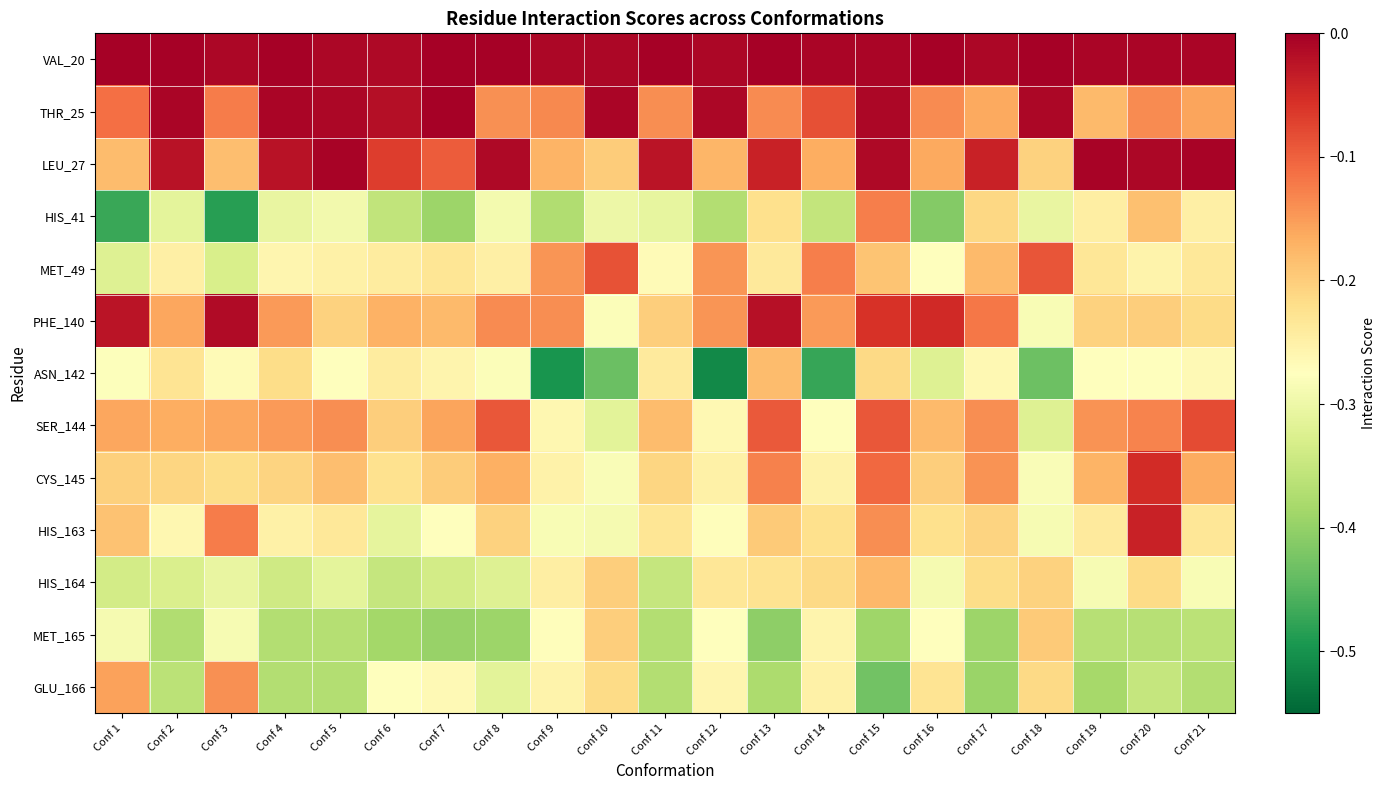

Reading left to right, transcribe all the data shown in this chart.

VAL_20: Conf 1=-0.0	Conf 2=-0.0	Conf 3=-0.0	Conf 4=-0.0	Conf 5=-0.0	Conf 6=-0.0	Conf 7=-0.0	Conf 8=-0.0	Conf 9=-0.0	Conf 10=-0.0	Conf 11=-0.0	Conf 12=-0.0	Conf 13=-0.0	Conf 14=-0.0	Conf 15=-0.0	Conf 16=-0.0	Conf 17=-0.0	Conf 18=-0.0	Conf 19=-0.0	Conf 20=-0.0	Conf 21=-0.0
THR_25: Conf 1=-0.1	Conf 2=-0.0	Conf 3=-0.1	Conf 4=-0.0	Conf 5=-0.0	Conf 6=-0.0	Conf 7=-0.0	Conf 8=-0.1	Conf 9=-0.1	Conf 10=-0.0	Conf 11=-0.1	Conf 12=-0.0	Conf 13=-0.1	Conf 14=-0.1	Conf 15=-0.0	Conf 16=-0.1	Conf 17=-0.2	Conf 18=-0.0	Conf 19=-0.2	Conf 20=-0.1	Conf 21=-0.2
LEU_27: Conf 1=-0.2	Conf 2=-0.0	Conf 3=-0.2	Conf 4=-0.0	Conf 5=-0.0	Conf 6=-0.1	Conf 7=-0.1	Conf 8=-0.0	Conf 9=-0.2	Conf 10=-0.2	Conf 11=-0.0	Conf 12=-0.2	Conf 13=-0.0	Conf 14=-0.2	Conf 15=-0.0	Conf 16=-0.2	Conf 17=-0.0	Conf 18=-0.2	Conf 19=-0.0	Conf 20=-0.0	Conf 21=-0.0
HIS_41: Conf 1=-0.5	Conf 2=-0.3	Conf 3=-0.5	Conf 4=-0.3	Conf 5=-0.3	Conf 6=-0.4	Conf 7=-0.4	Conf 8=-0.3	Conf 9=-0.4	Conf 10=-0.3	Conf 11=-0.3	Conf 12=-0.4	Conf 13=-0.2	Conf 14=-0.4	Conf 15=-0.1	Conf 16=-0.4	Conf 17=-0.2	Conf 18=-0.3	Conf 19=-0.2	Conf 20=-0.2	Conf 21=-0.2
MET_49: Conf 1=-0.3	Conf 2=-0.2	Conf 3=-0.3	Conf 4=-0.3	Conf 5=-0.3	Conf 6=-0.2	Conf 7=-0.2	Conf 8=-0.2	Conf 9=-0.1	Conf 10=-0.1	Conf 11=-0.3	Conf 12=-0.1	Conf 13=-0.2	Conf 14=-0.1	Conf 15=-0.2	Conf 16=-0.3	Conf 17=-0.2	Conf 18=-0.1	Conf 19=-0.2	Conf 20=-0.3	Conf 21=-0.2
PHE_140: Conf 1=-0.0	Conf 2=-0.2	Conf 3=-0.0	Conf 4=-0.2	Conf 5=-0.2	Conf 6=-0.2	Conf 7=-0.2	Conf 8=-0.1	Conf 9=-0.1	Conf 10=-0.3	Conf 11=-0.2	Conf 12=-0.1	Conf 13=-0.0	Conf 14=-0.1	Conf 15=-0.1	Conf 16=-0.0	Conf 17=-0.1	Conf 18=-0.3	Conf 19=-0.2	Conf 20=-0.2	Conf 21=-0.2
ASN_142: Conf 1=-0.3	Conf 2=-0.2	Conf 3=-0.3	Conf 4=-0.2	Conf 5=-0.3	Conf 6=-0.2	Conf 7=-0.3	Conf 8=-0.3	Conf 9=-0.5	Conf 10=-0.4	Conf 11=-0.2	Conf 12=-0.5	Conf 13=-0.2	Conf 14=-0.5	Conf 15=-0.2	Conf 16=-0.3	Conf 17=-0.3	Conf 18=-0.4	Conf 19=-0.3	Conf 20=-0.3	Conf 21=-0.3
SER_144: Conf 1=-0.2	Conf 2=-0.2	Conf 3=-0.2	Conf 4=-0.1	Conf 5=-0.1	Conf 6=-0.2	Conf 7=-0.2	Conf 8=-0.1	Conf 9=-0.3	Conf 10=-0.3	Conf 11=-0.2	Conf 12=-0.3	Conf 13=-0.1	Conf 14=-0.3	Conf 15=-0.1	Conf 16=-0.2	Conf 17=-0.1	Conf 18=-0.3	Conf 19=-0.1	Conf 20=-0.1	Conf 21=-0.1
CYS_145: Conf 1=-0.2	Conf 2=-0.2	Conf 3=-0.2	Conf 4=-0.2	Conf 5=-0.2	Conf 6=-0.2	Conf 7=-0.2	Conf 8=-0.2	Conf 9=-0.3	Conf 10=-0.3	Conf 11=-0.2	Conf 12=-0.2	Conf 13=-0.1	Conf 14=-0.3	Conf 15=-0.1	Conf 16=-0.2	Conf 17=-0.1	Conf 18=-0.3	Conf 19=-0.2	Conf 20=-0.1	Conf 21=-0.2
HIS_163: Conf 1=-0.2	Conf 2=-0.3	Conf 3=-0.1	Conf 4=-0.3	Conf 5=-0.2	Conf 6=-0.3	Conf 7=-0.3	Conf 8=-0.2	Conf 9=-0.3	Conf 10=-0.3	Conf 11=-0.2	Conf 12=-0.3	Conf 13=-0.2	Conf 14=-0.2	Conf 15=-0.1	Conf 16=-0.2	Conf 17=-0.2	Conf 18=-0.3	Conf 19=-0.2	Conf 20=-0.0	Conf 21=-0.2
HIS_164: Conf 1=-0.3	Conf 2=-0.3	Conf 3=-0.3	Conf 4=-0.3	Conf 5=-0.3	Conf 6=-0.4	Conf 7=-0.3	Conf 8=-0.3	Conf 9=-0.2	Conf 10=-0.2	Conf 11=-0.4	Conf 12=-0.2	Conf 13=-0.2	Conf 14=-0.2	Conf 15=-0.2	Conf 16=-0.3	Conf 17=-0.2	Conf 18=-0.2	Conf 19=-0.3	Conf 20=-0.2	Conf 21=-0.3
MET_165: Conf 1=-0.3	Conf 2=-0.4	Conf 3=-0.3	Conf 4=-0.4	Conf 5=-0.4	Conf 6=-0.4	Conf 7=-0.4	Conf 8=-0.4	Conf 9=-0.3	Conf 10=-0.2	Conf 11=-0.4	Conf 12=-0.3	Conf 13=-0.4	Conf 14=-0.3	Conf 15=-0.4	Conf 16=-0.3	Conf 17=-0.4	Conf 18=-0.2	Conf 19=-0.4	Conf 20=-0.4	Conf 21=-0.4
GLU_166: Conf 1=-0.2	Conf 2=-0.4	Conf 3=-0.1	Conf 4=-0.4	Conf 5=-0.4	Conf 6=-0.3	Conf 7=-0.3	Conf 8=-0.3	Conf 9=-0.3	Conf 10=-0.2	Conf 11=-0.4	Conf 12=-0.3	Conf 13=-0.4	Conf 14=-0.2	Conf 15=-0.4	Conf 16=-0.2	Conf 17=-0.4	Conf 18=-0.2	Conf 19=-0.4	Conf 20=-0.4	Conf 21=-0.4